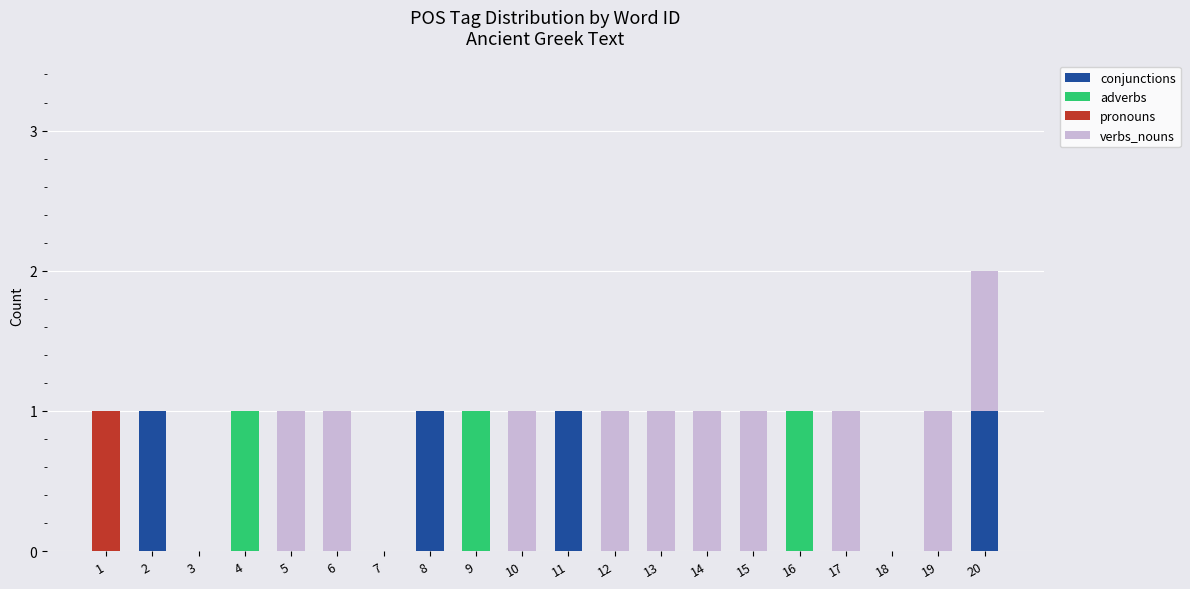

Is it true that conjunctions equals 0 at 9?

True